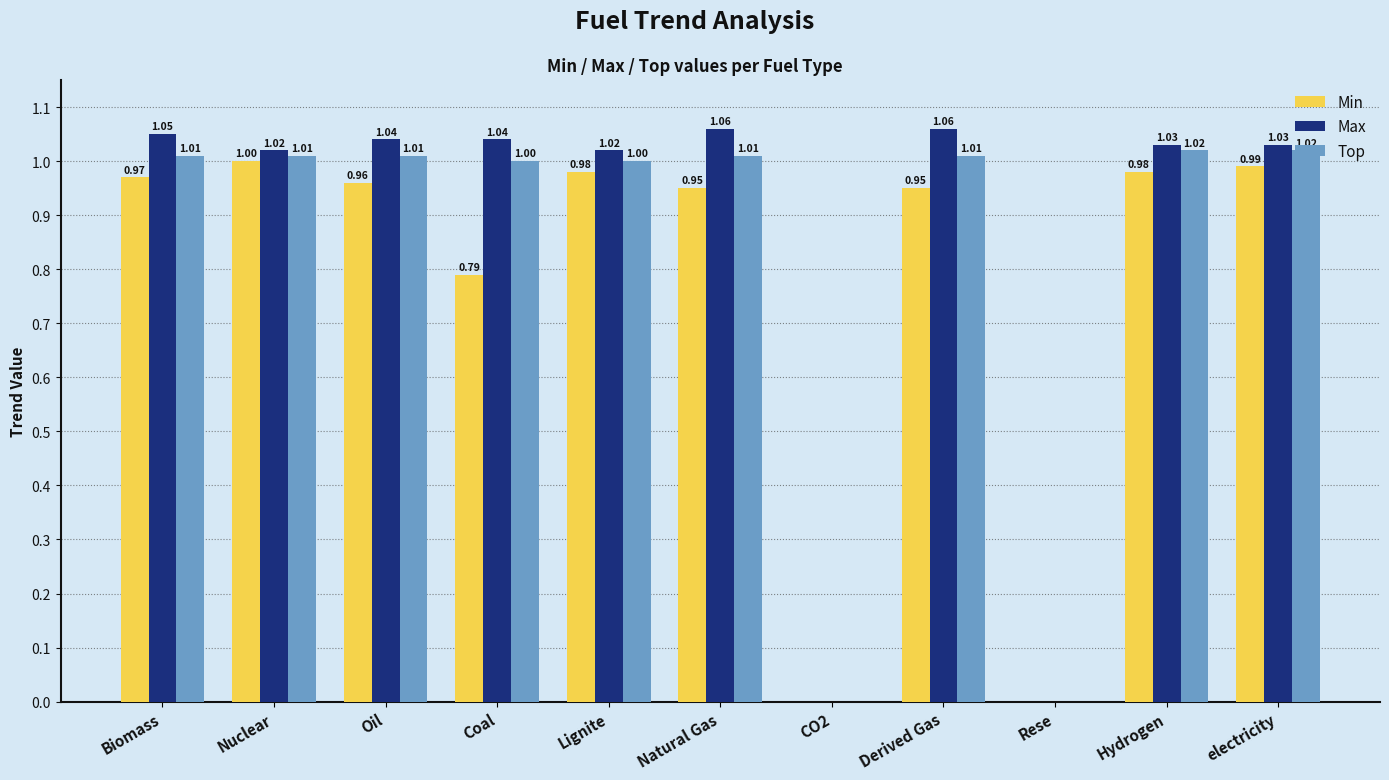

At which label does Top first exceed 1?

Biomass